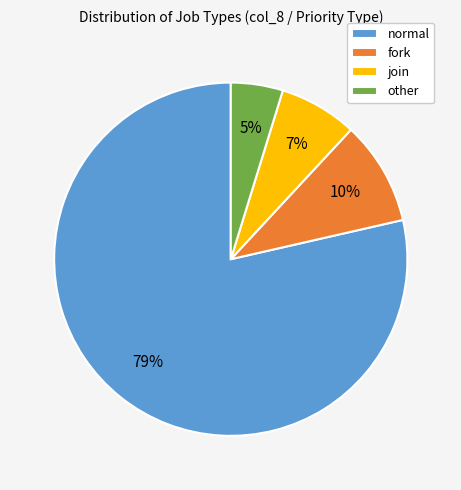

Between normal and other, which is larger?

normal